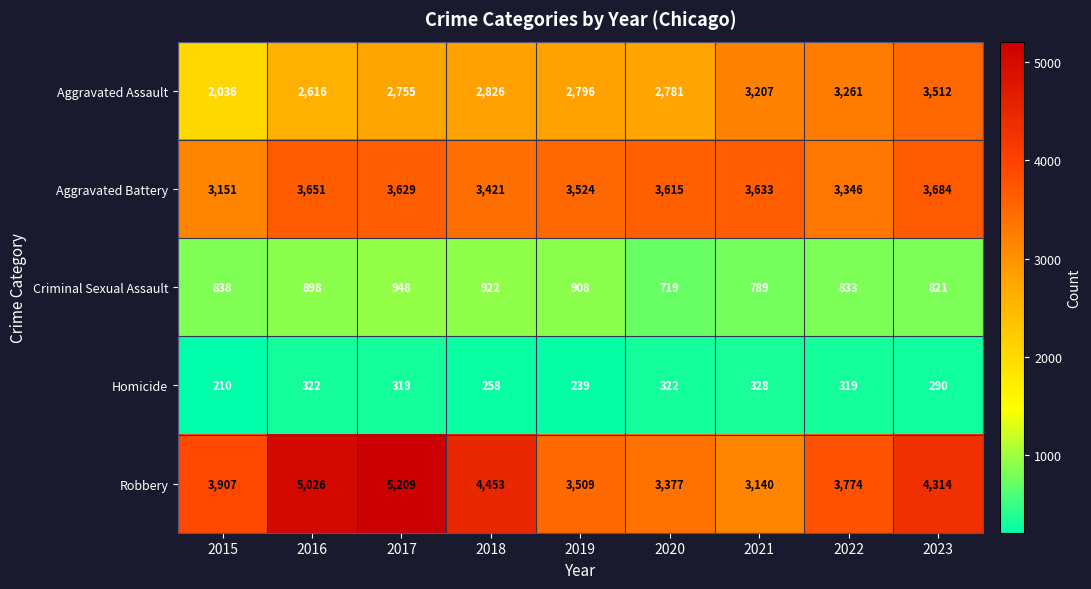

What is the difference between the Criminal Sexual Assault values at 2017 and 2020?

229